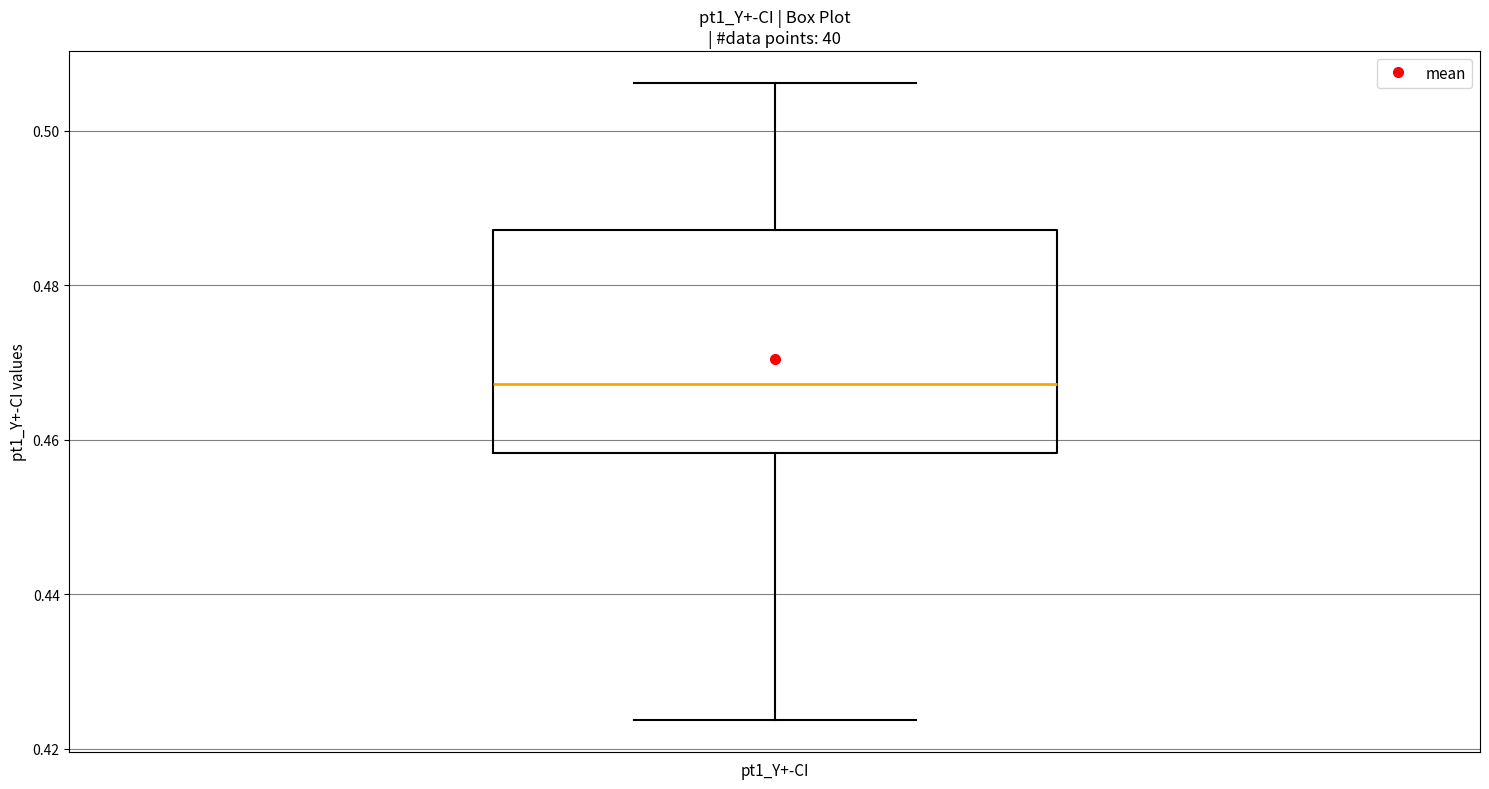

Read this box plot against the y-axis: the position of the median line, the range covered by the box, and the ends of both whiskers. The values are not printed on the chart, so give them approximately, as read against the axis.

median 0.468, box 0.458 to 0.488, whiskers 0.424 to 0.506